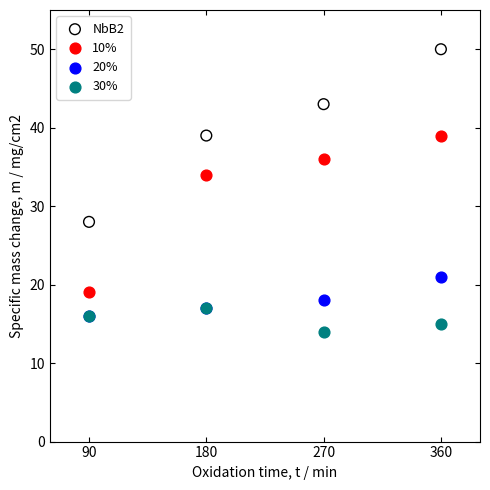

Which series reaches the minimum Y coordinate?

30%